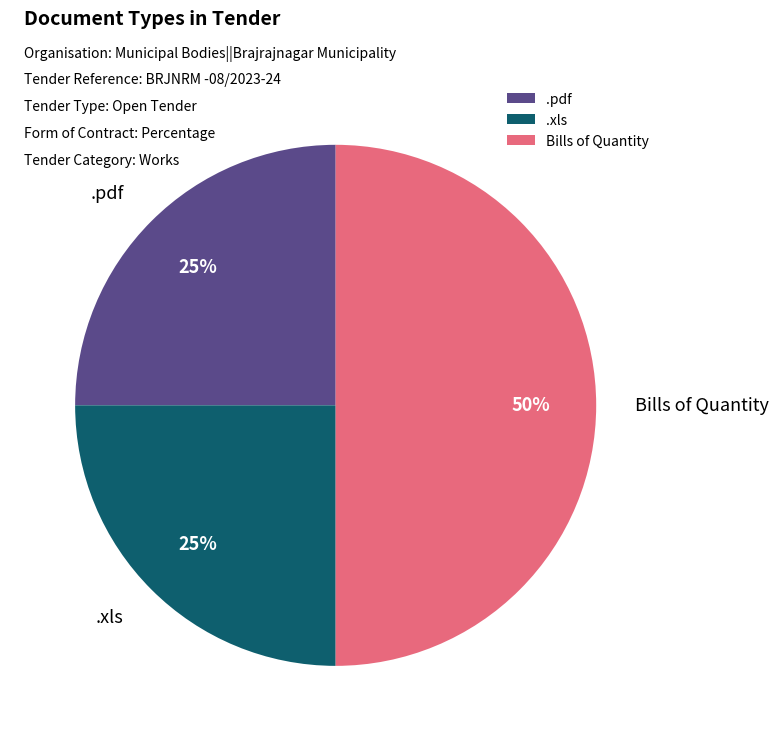

The .xls slice represents 25% of the pie. True or false?

True